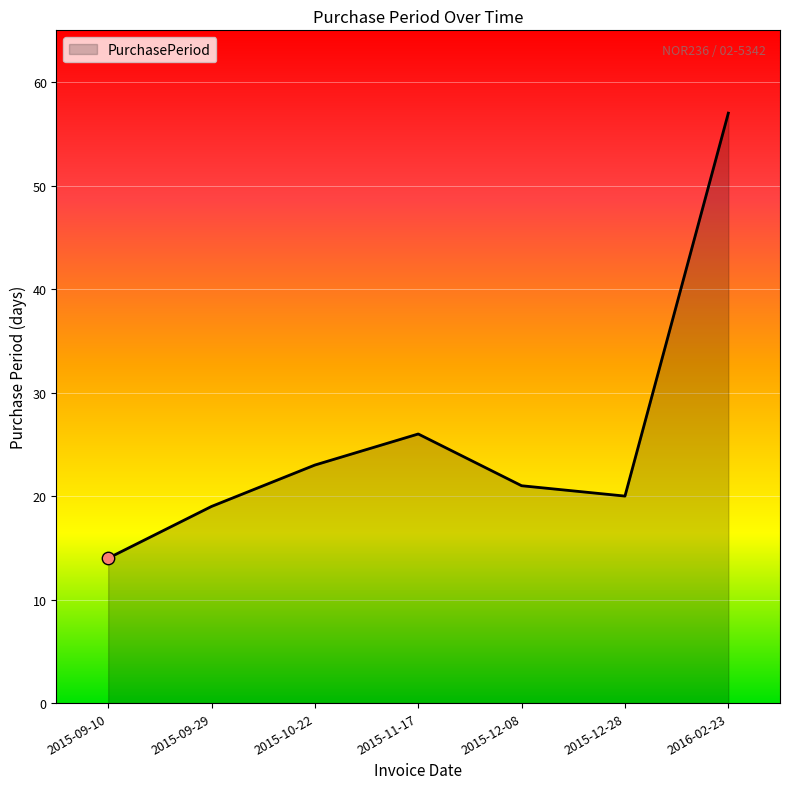

What is the change in value from 2015-10-22 to 2015-12-28?

-3